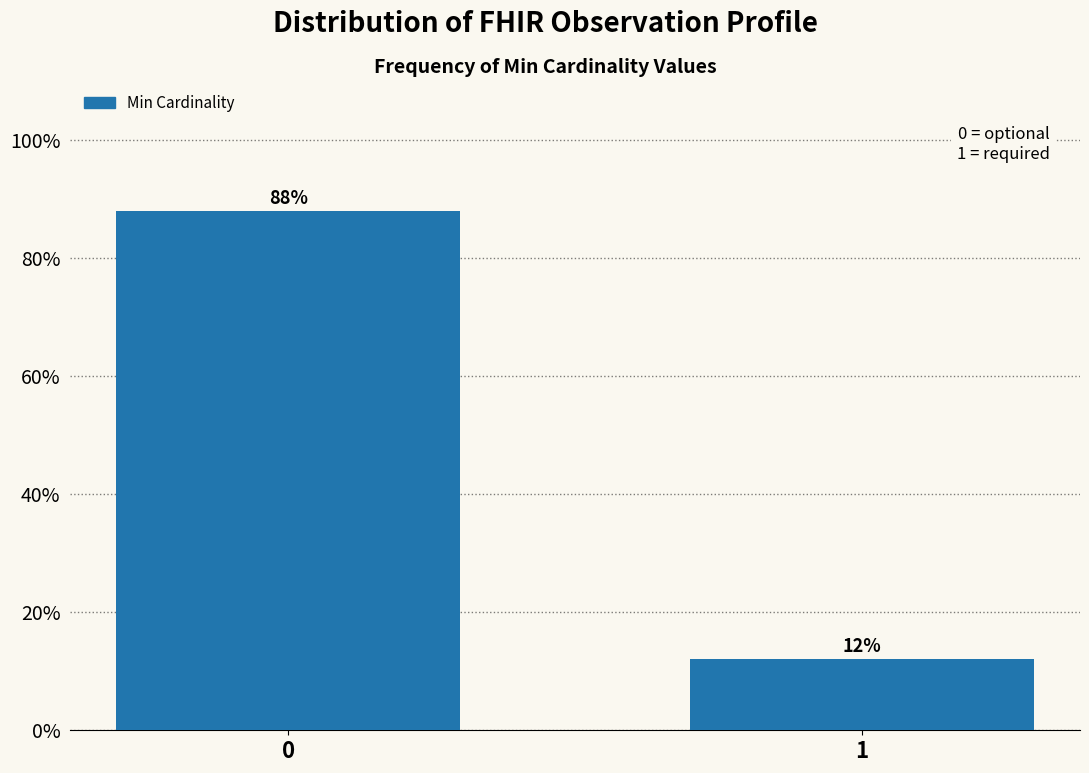

Reading left to right, what are all the values shown in this chart?

0=88	1=12